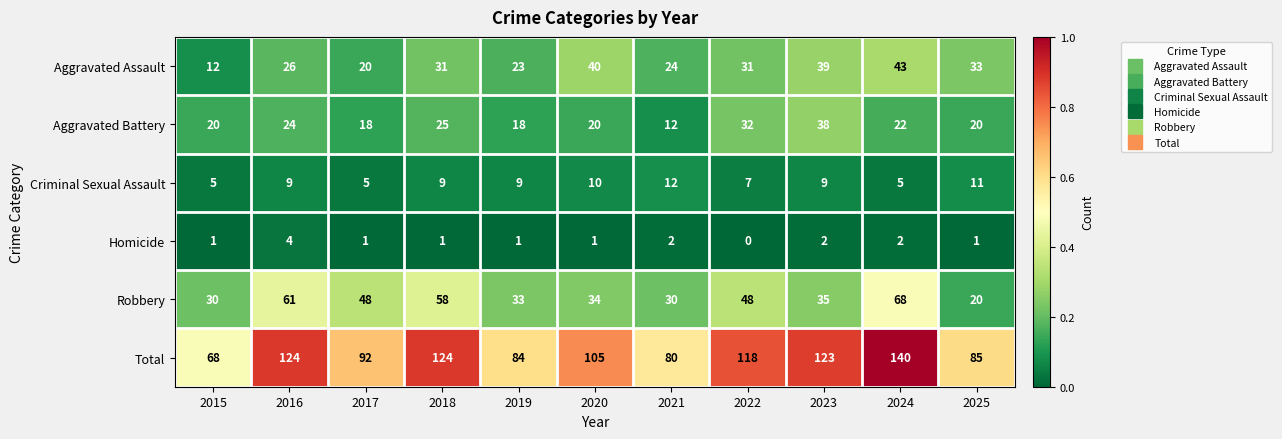

At how many categories does at least one series exceed 0?

11